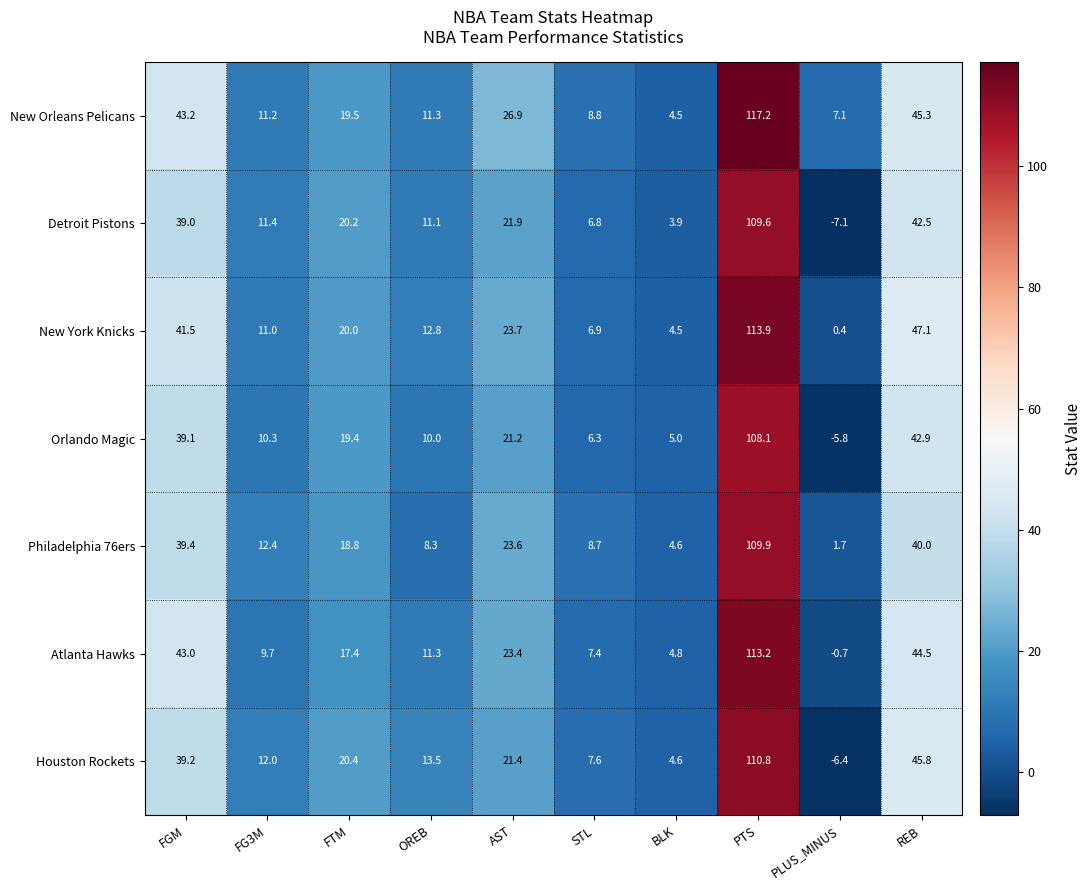

How many data points does each series have?

10